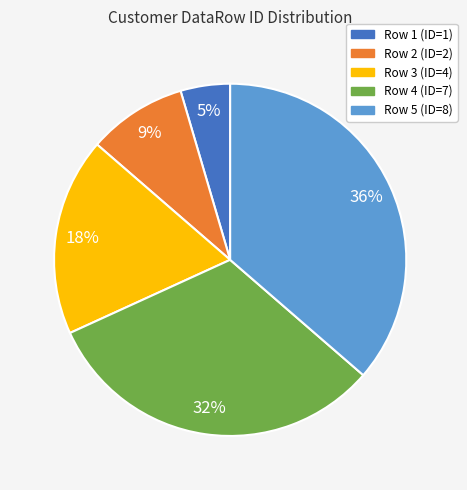

Is there any slice that represents more than half of the pie?

No